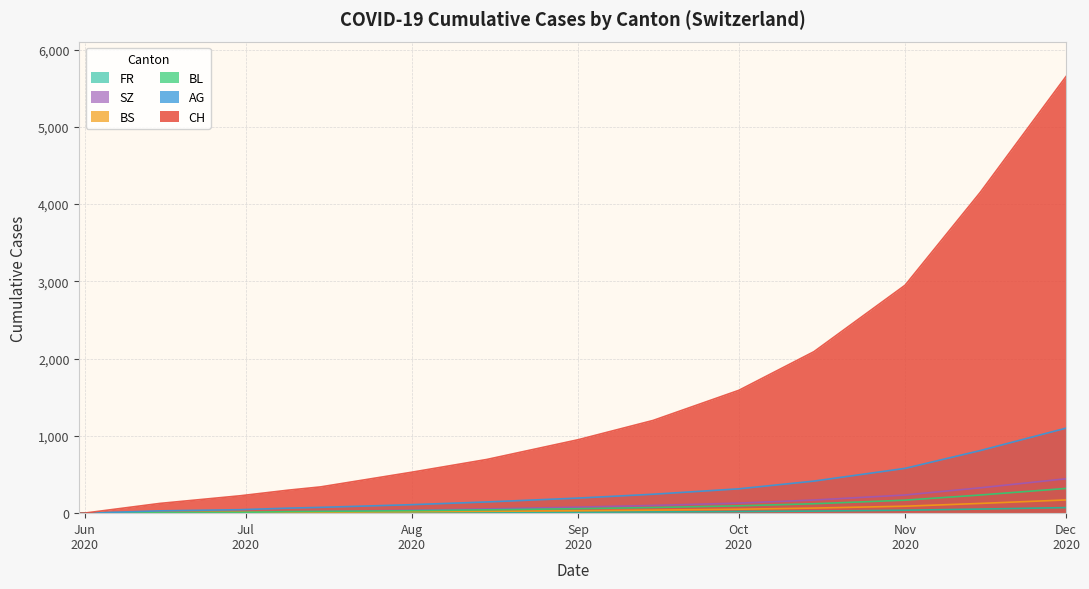

At which category is the sum across all series the highest?

Dec
2020